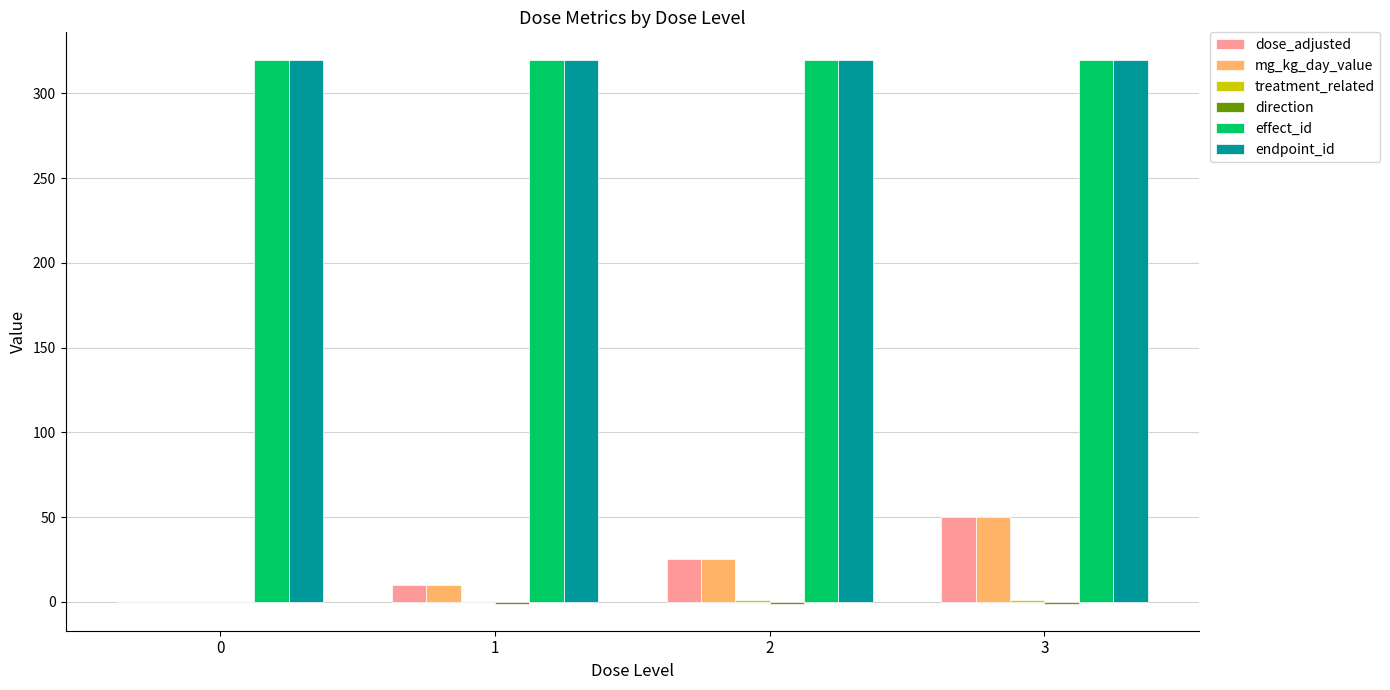

At which category is the sum across all series the highest?

3